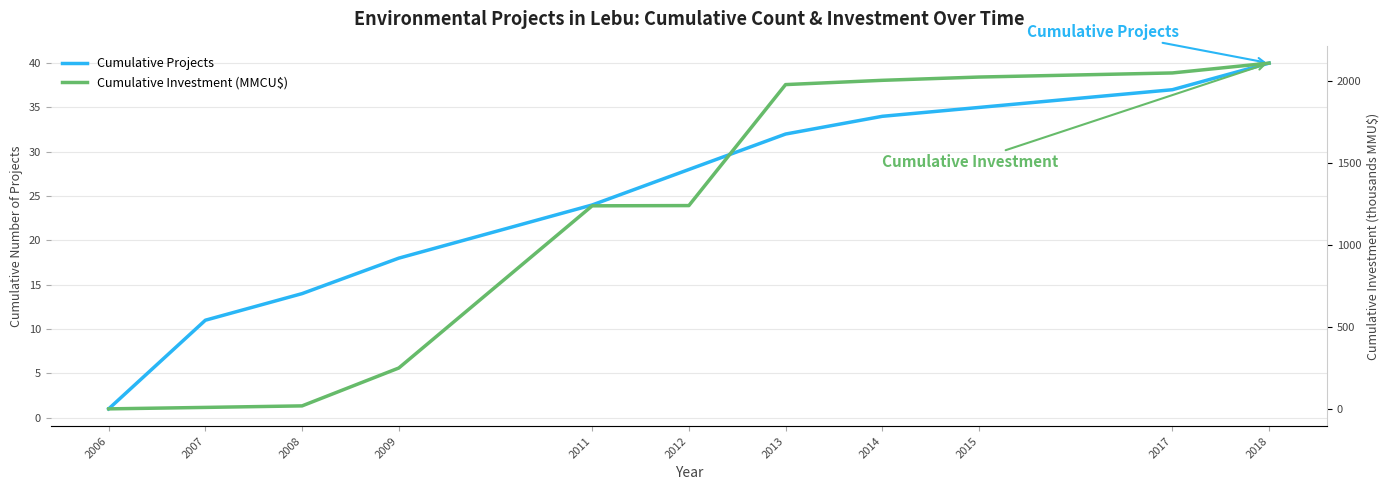

How many lines are shown in the chart?

2